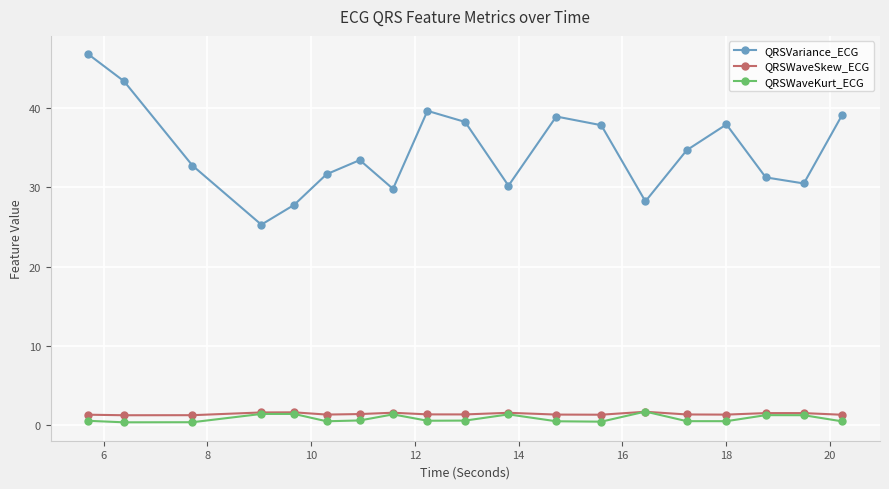

Which series has the widest spread of values?

QRSVariance_ECG